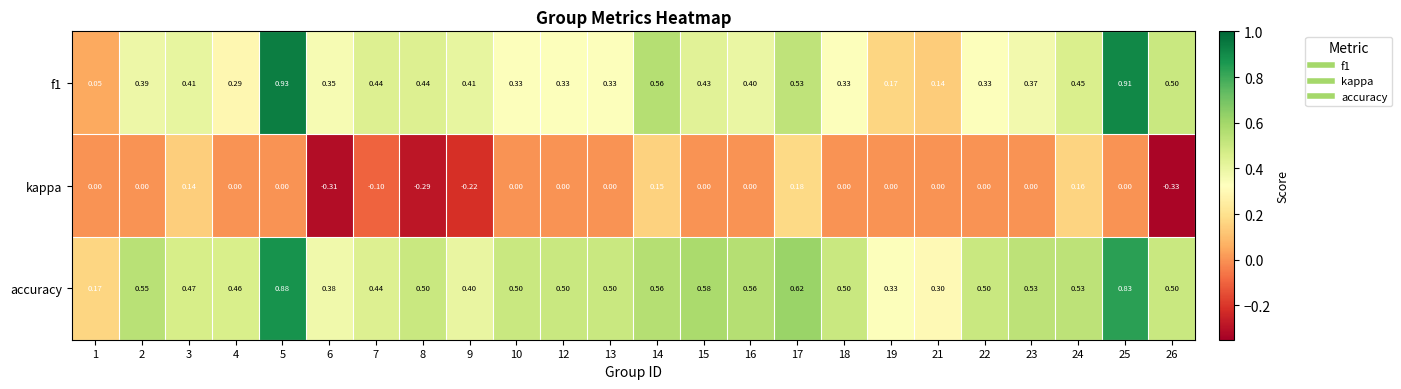

Which series changed the most between 9 and 16?

kappa